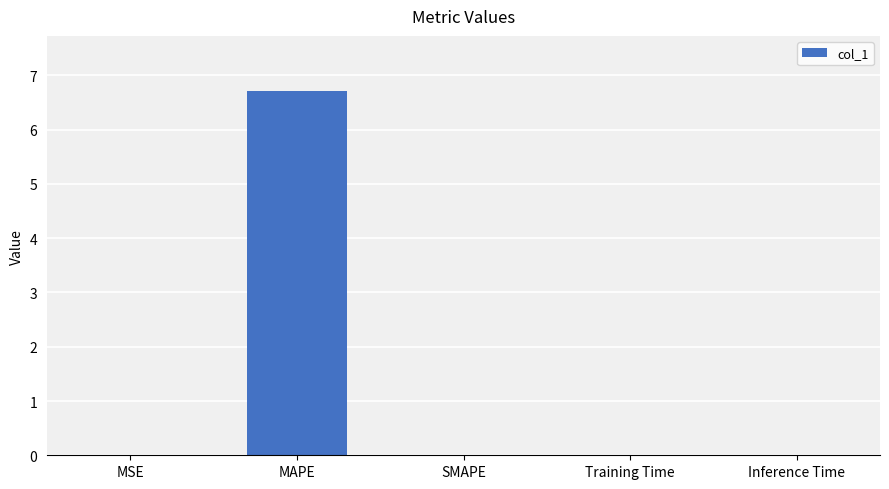

Which has a higher value, MAPE or SMAPE?

MAPE